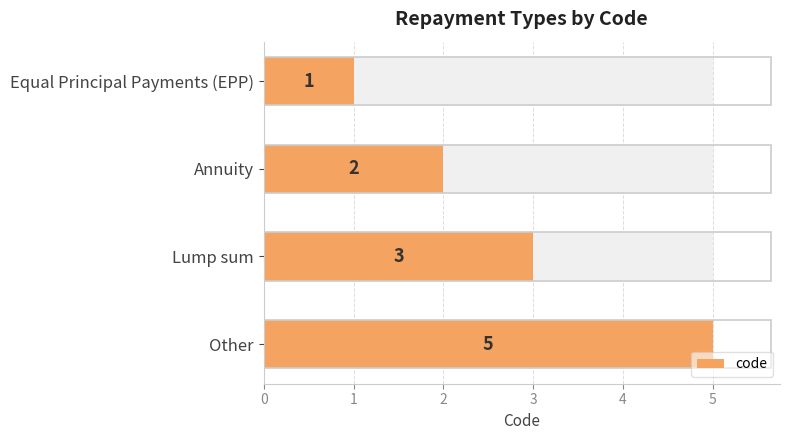

What is the approximate value at Equal Principal Payments (EPP)?

1